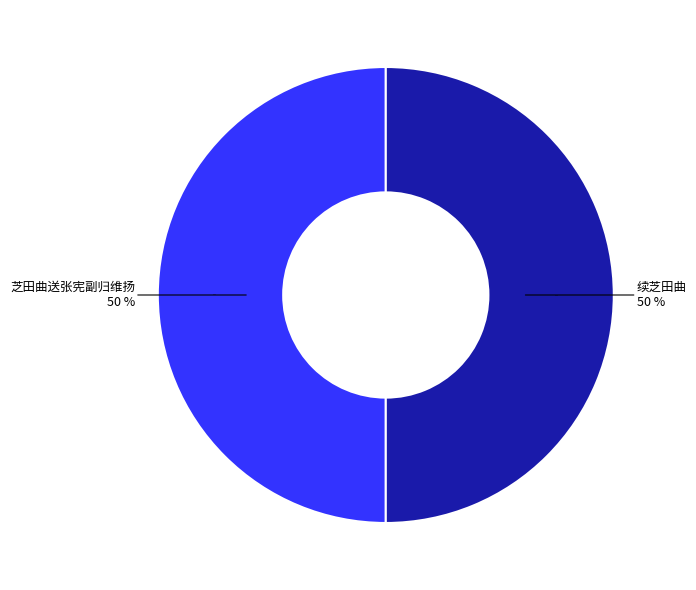

How many segments does this pie chart have?

2